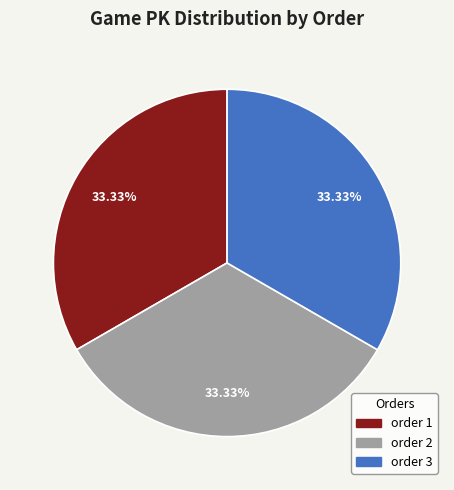

Is there any slice that represents more than half of the pie?

No